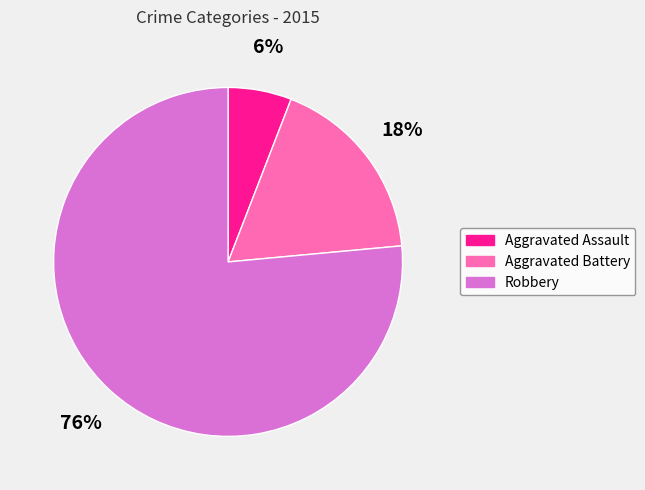

To the nearest percent, what portion does Robbery represent?

76%